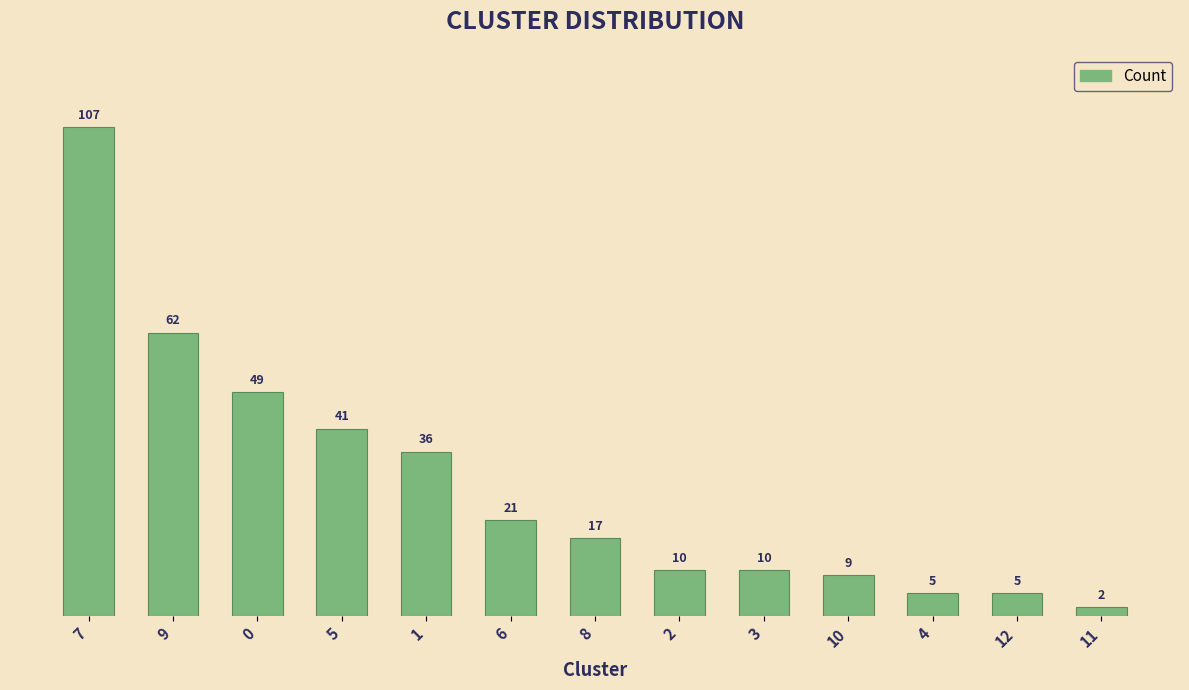

What is the change in value from 8 to 10?

-8